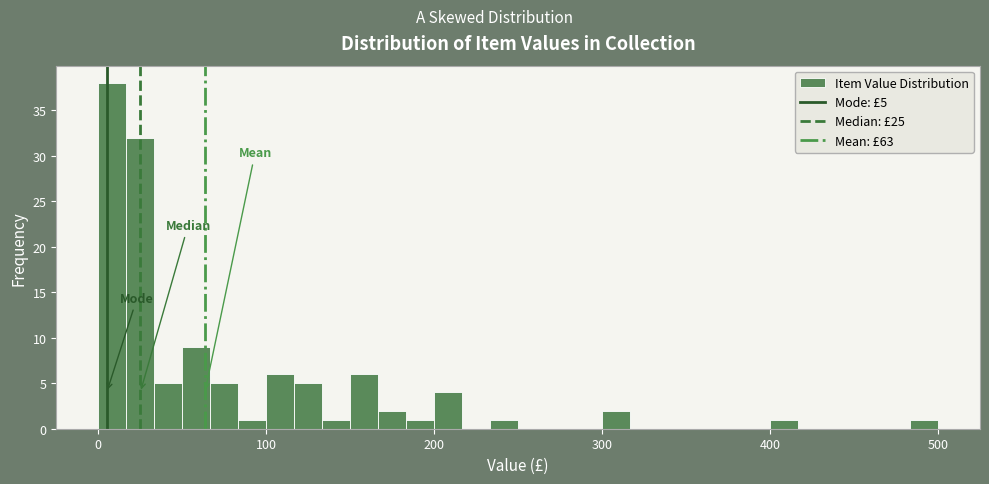

Around what value on the x-axis is the tallest bar? Give the approximate position of its centre, as read against the axis.

10